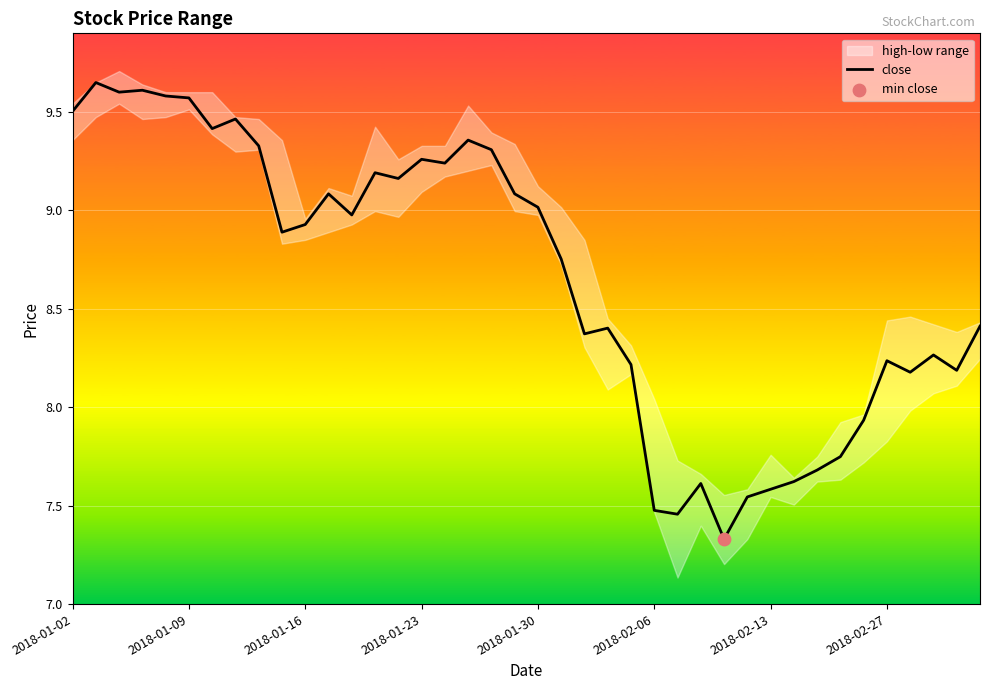

Which has a higher value, 33 or 8?

8